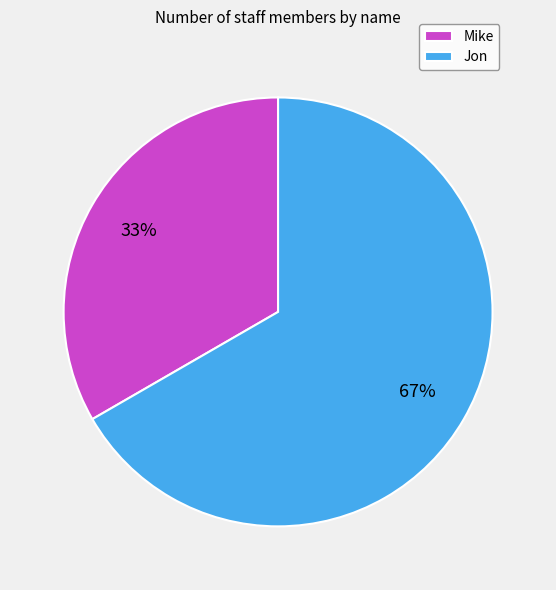

Between Jon and Mike, which is larger?

Jon